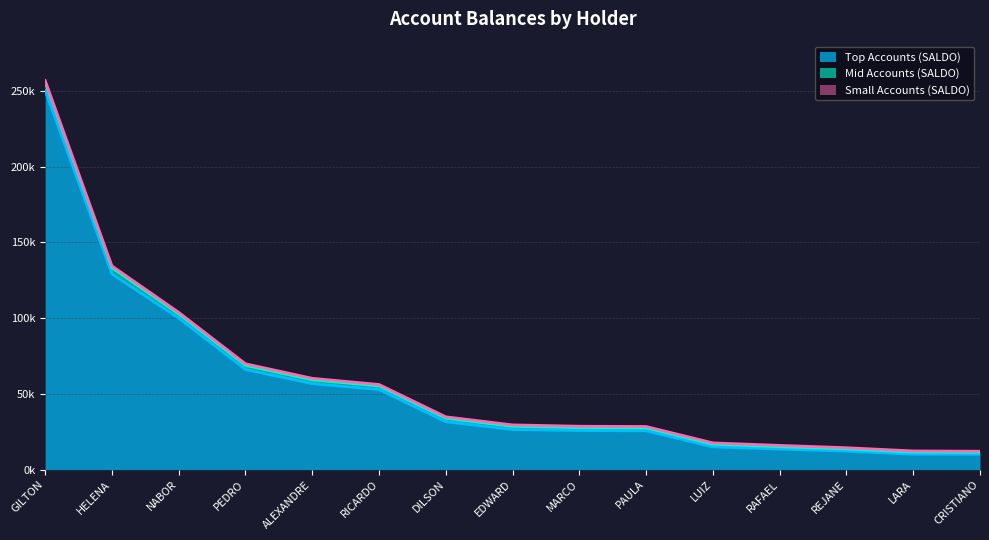

Read the Top Accounts (SALDO) value at GILTON.

250120.0